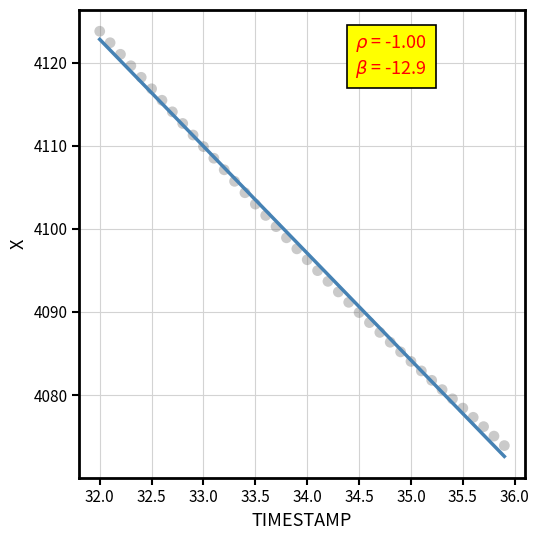

What is the range of X values (max minus min)?

3.9